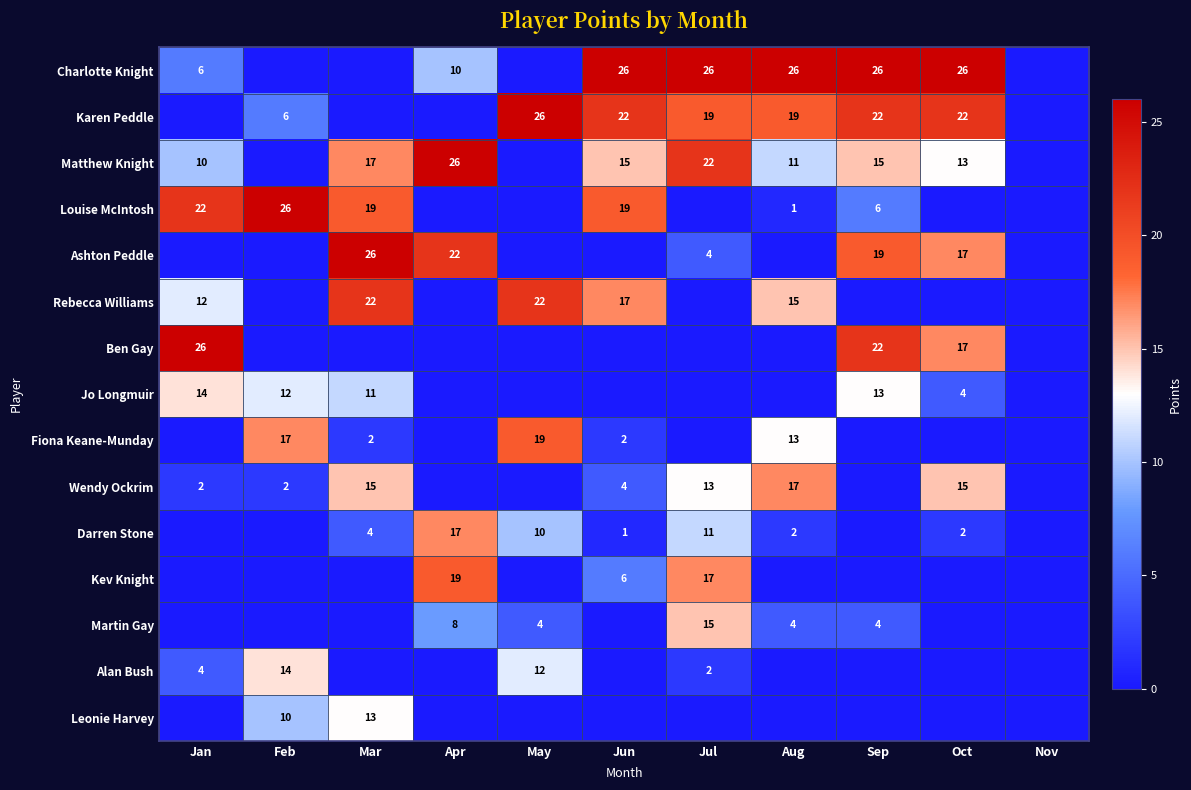

What is the maximum value shown in the chart?

26